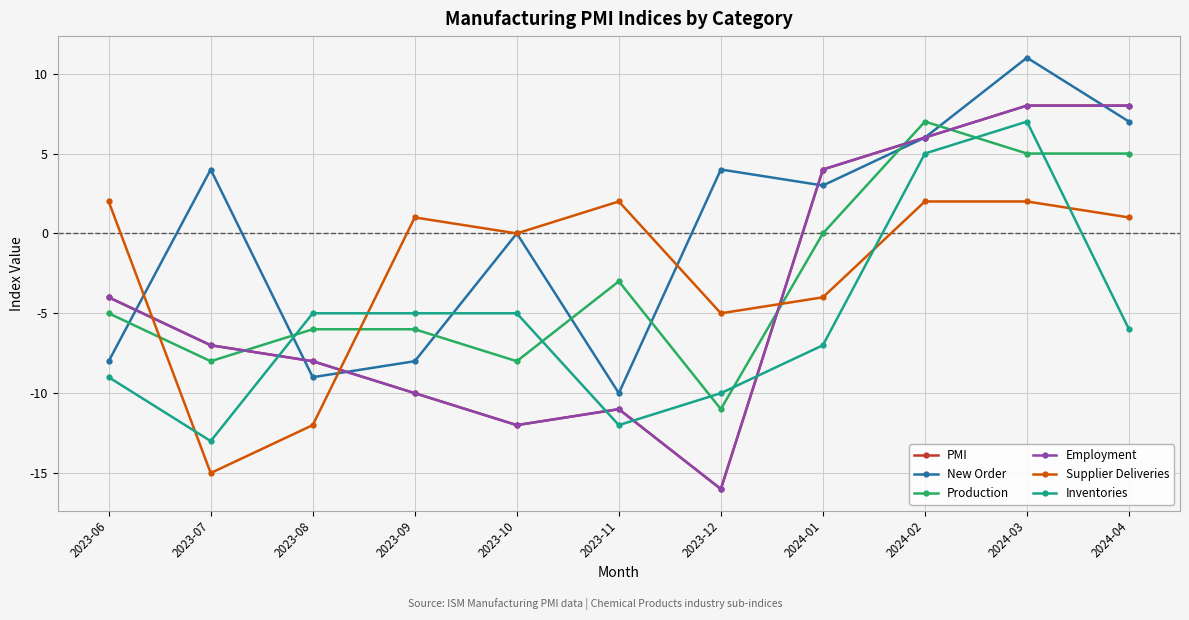

What is the label of the 4th point from the left?

2023-09